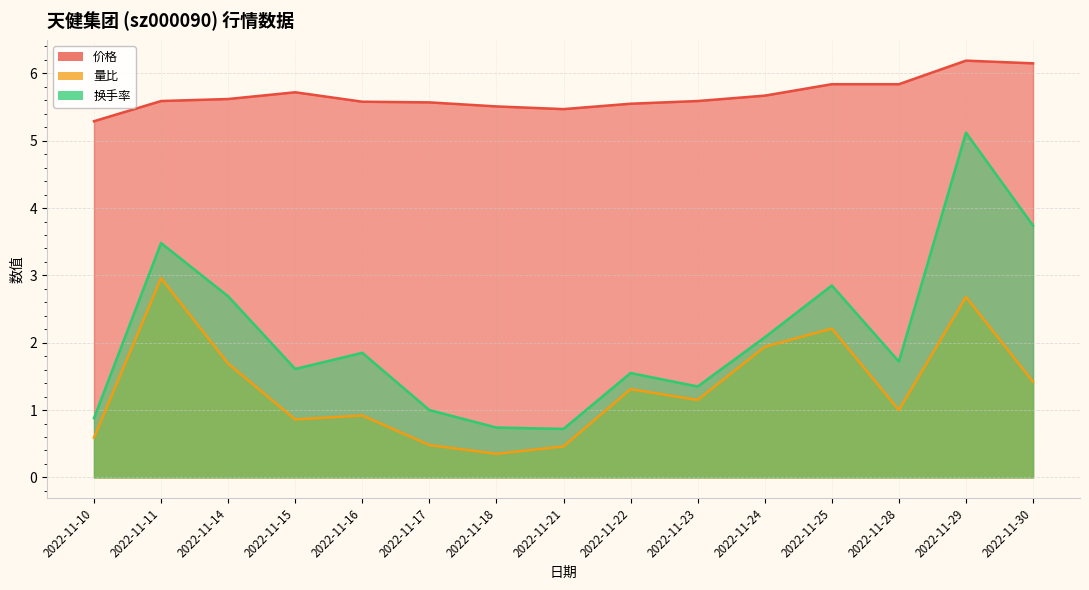

What are all the series names shown in the legend?

价格, 量比, 换手率